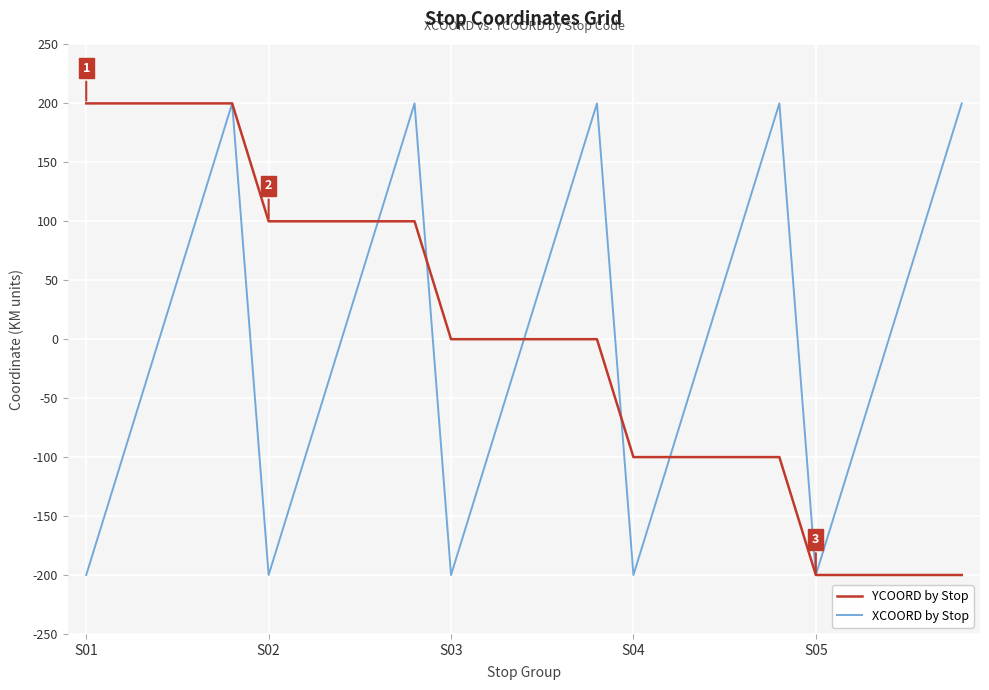

What is the greatest value displayed?

200